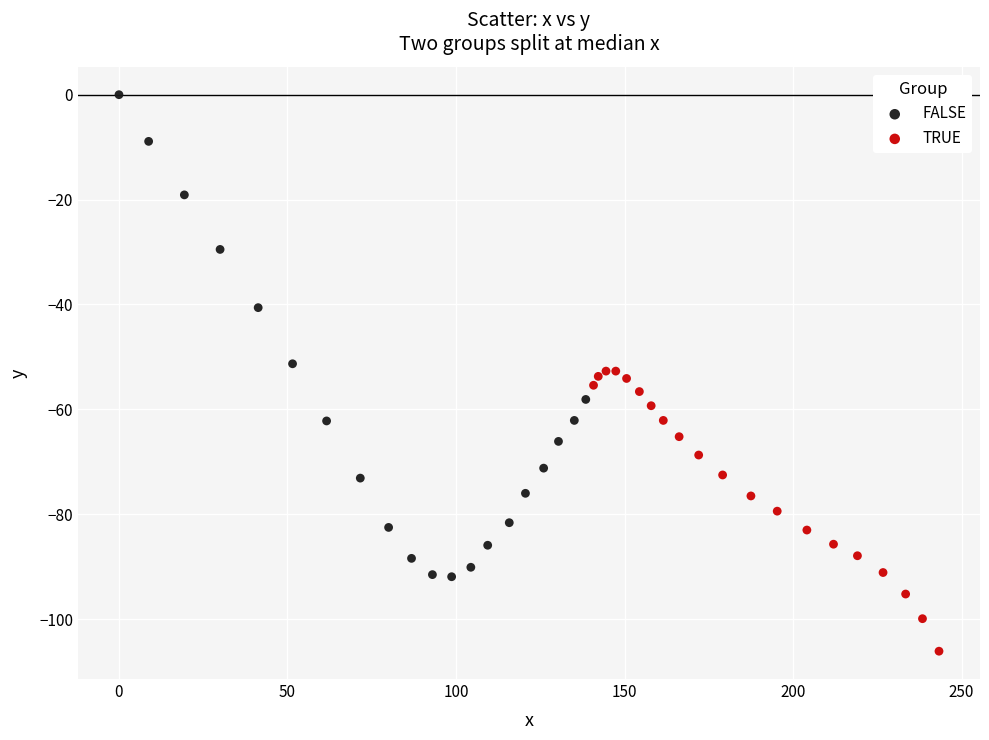

What are all the series names shown in the legend?

FALSE, TRUE